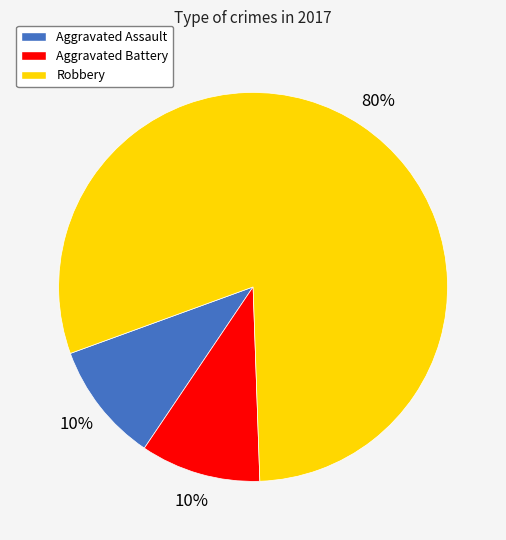

What is the majority slice?

Robbery